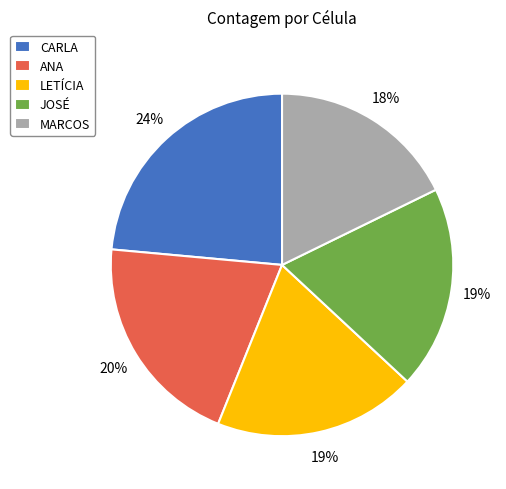

Is the sum of CARLA and ANA greater than half?

No